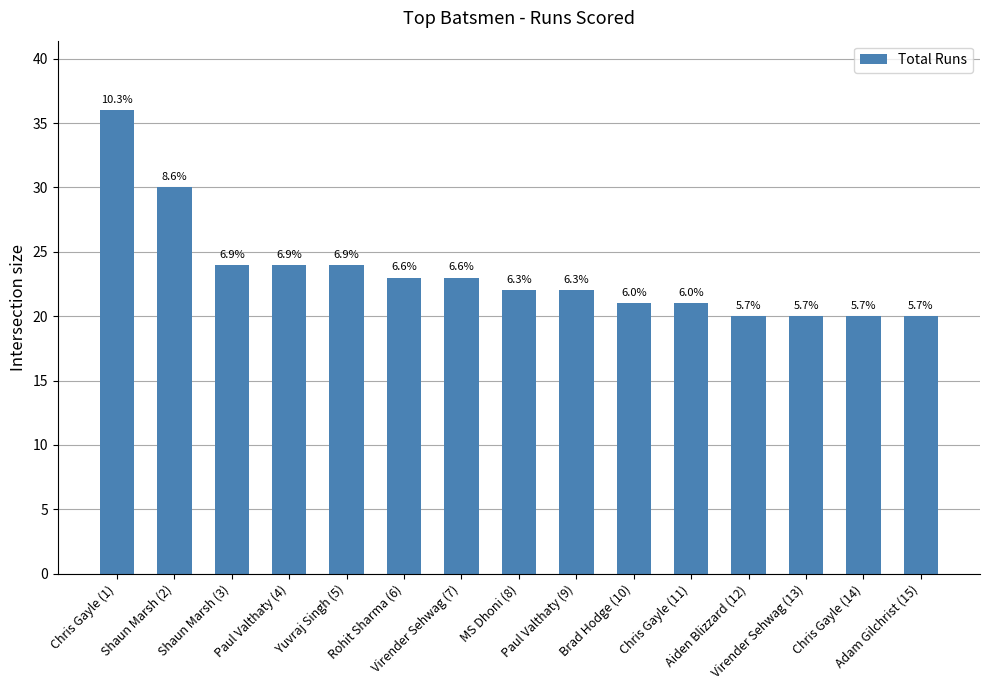

What is the difference between the second highest and minimum values?

10